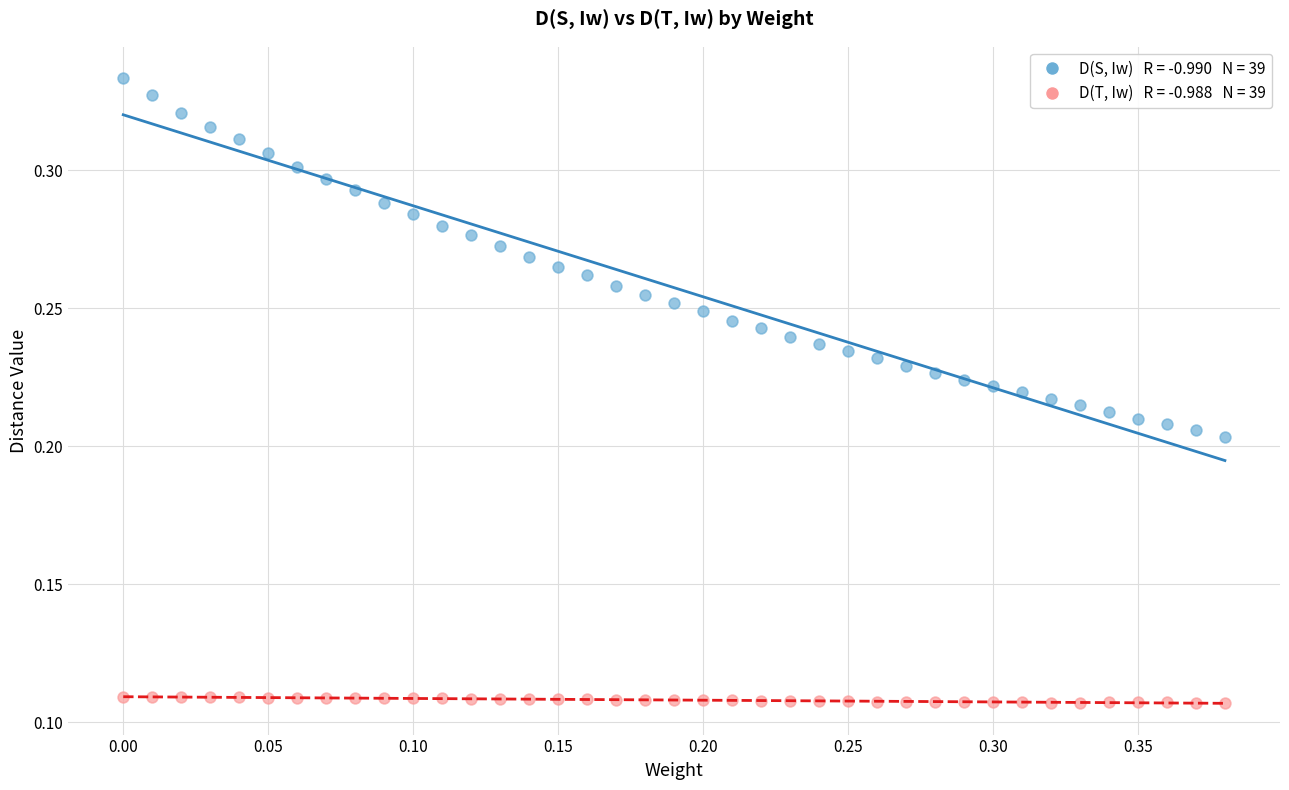

Across all data points, what is the range of X values (max minus min)?

0.4